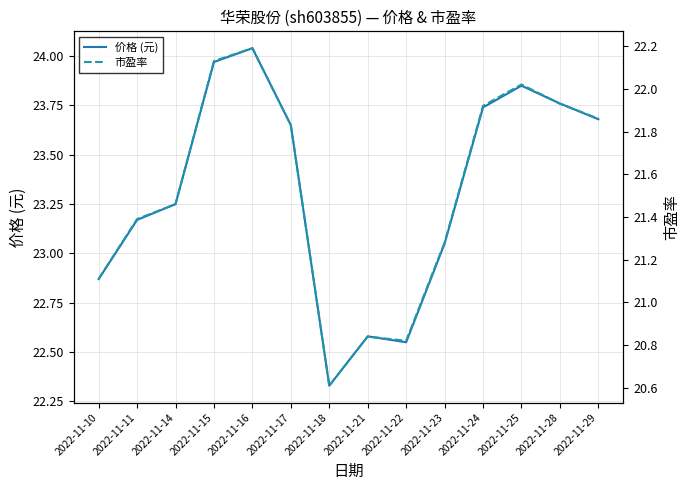

Reading left to right, what are all the values shown in this chart?

价格 (AUC-style line): 2022-11-10=22.9	2022-11-11=23.2	2022-11-14=23.2	2022-11-15=24.0	2022-11-16=24.0	2022-11-17=23.6	2022-11-18=22.3	2022-11-21=22.6	2022-11-22=22.6	2022-11-23=23.1	2022-11-24=23.7	2022-11-25=23.9	2022-11-28=23.8	2022-11-29=23.7
市盈率: 2022-11-10=21.1	2022-11-11=21.4	2022-11-14=21.5	2022-11-15=22.1	2022-11-16=22.2	2022-11-17=21.8	2022-11-18=20.6	2022-11-21=20.8	2022-11-22=20.8	2022-11-23=21.3	2022-11-24=21.9	2022-11-25=22.0	2022-11-28=21.9	2022-11-29=21.9